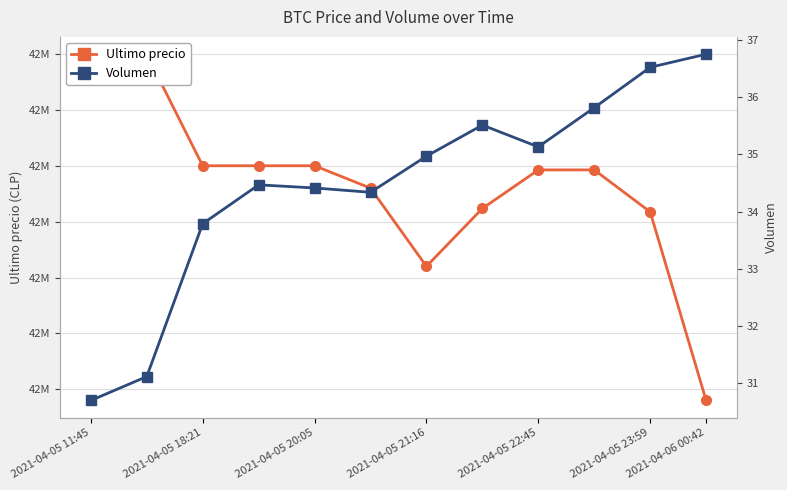

At which label does Volumen reach its minimum?

2021-04-05 11:45